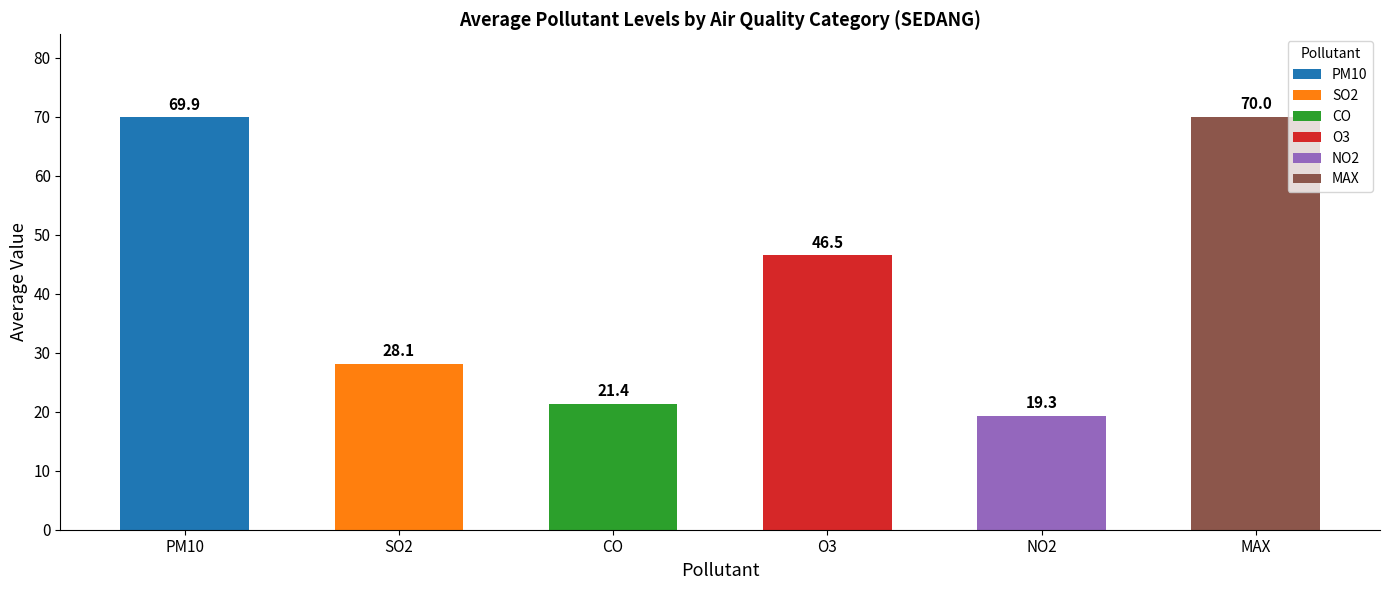

What is the difference between the values at SO2 and CO?

6.7